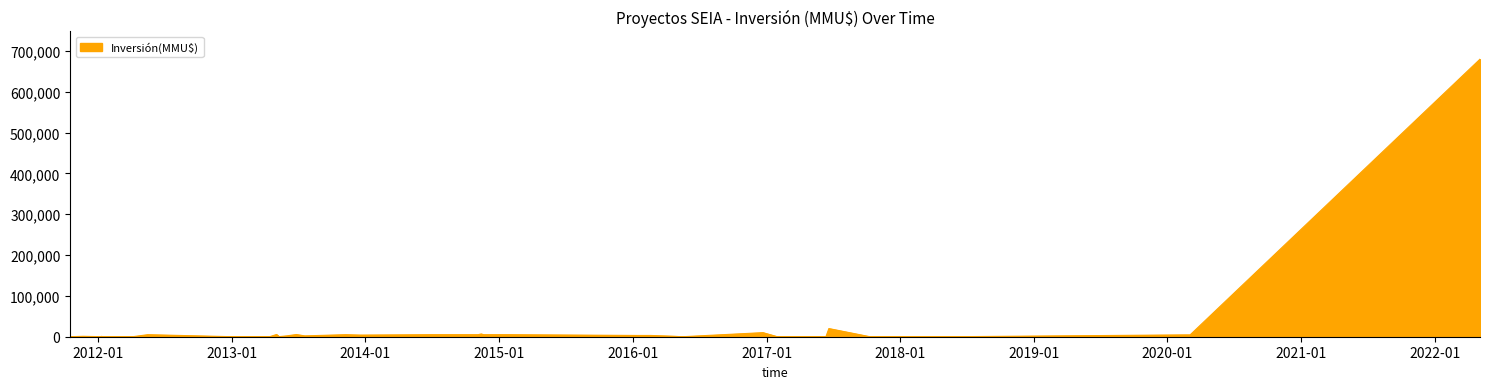

What is the average value?

19850